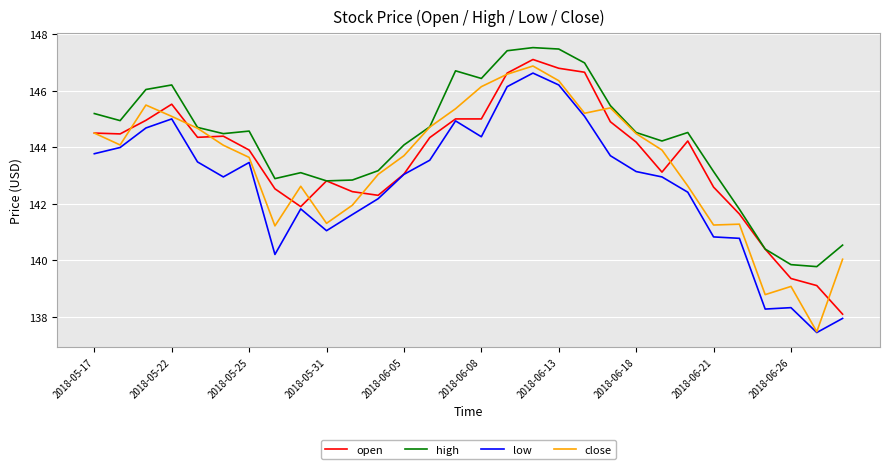

What are all the series names shown in the legend?

open, high, low, close